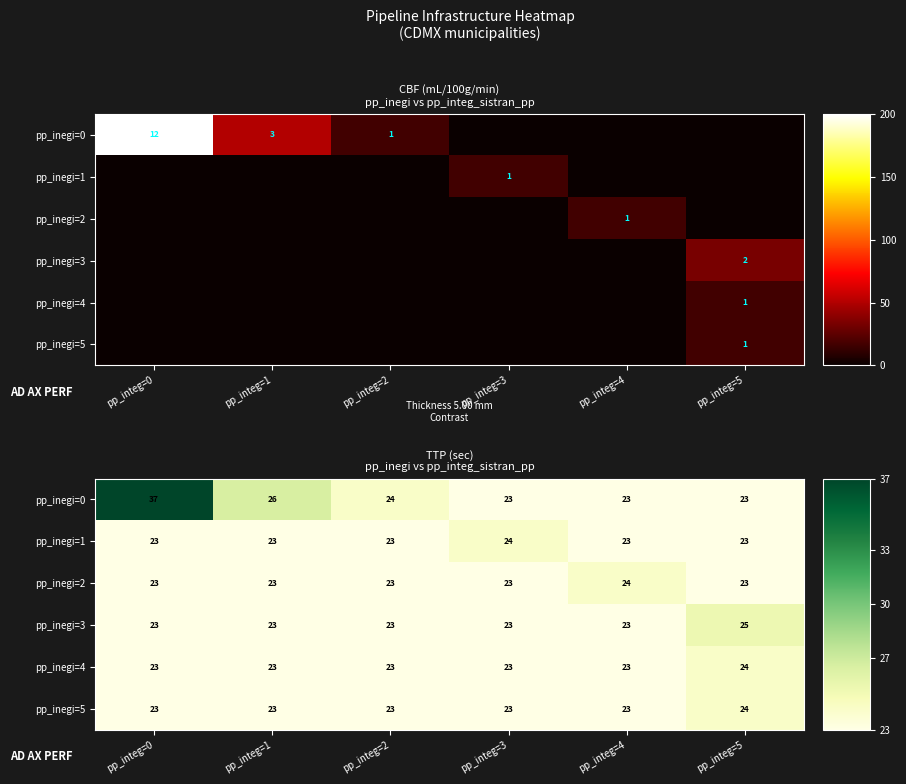

At how many categories does at least one series exceed 35?

1